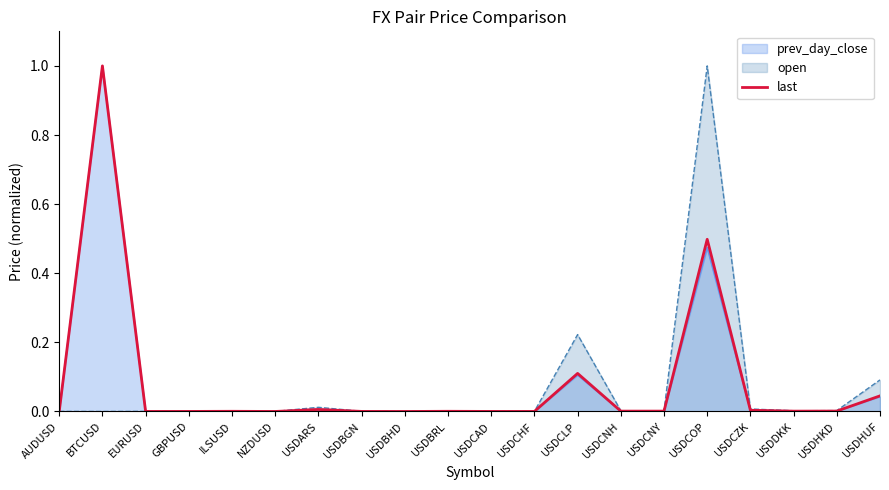

At which category does the chart reach its minimum across all series?

USDBHD